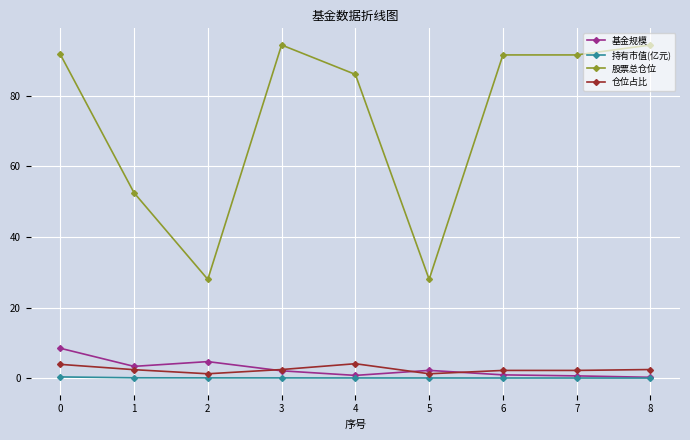

How many categories are shown in the chart?

9